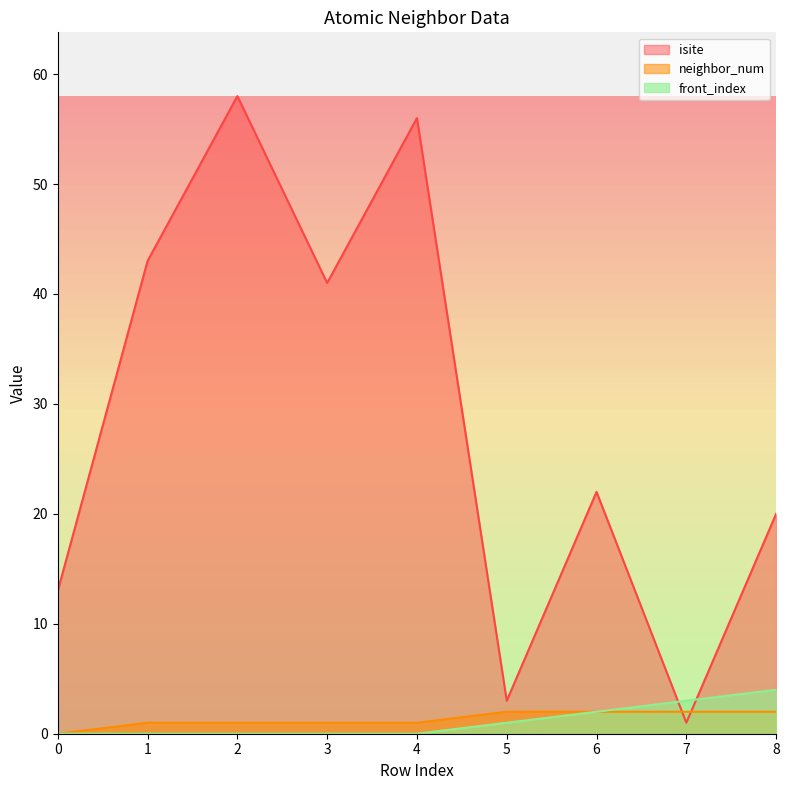

Reading left to right, extract all data points from this chart.

isite: 0=13	1=43	2=58	3=41	4=56	5=3	6=22	7=1	8=20
neighbor_num: 0=0	1=1	2=1	3=1	4=1	5=2	6=2	7=2	8=2
front_index: 0=0	1=0	2=0	3=0	4=0	5=1	6=2	7=3	8=4